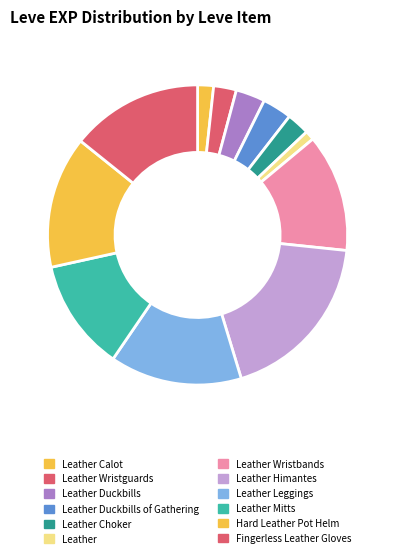

What is the change in value from Leather Himantes to Leather Leggings?

-1620